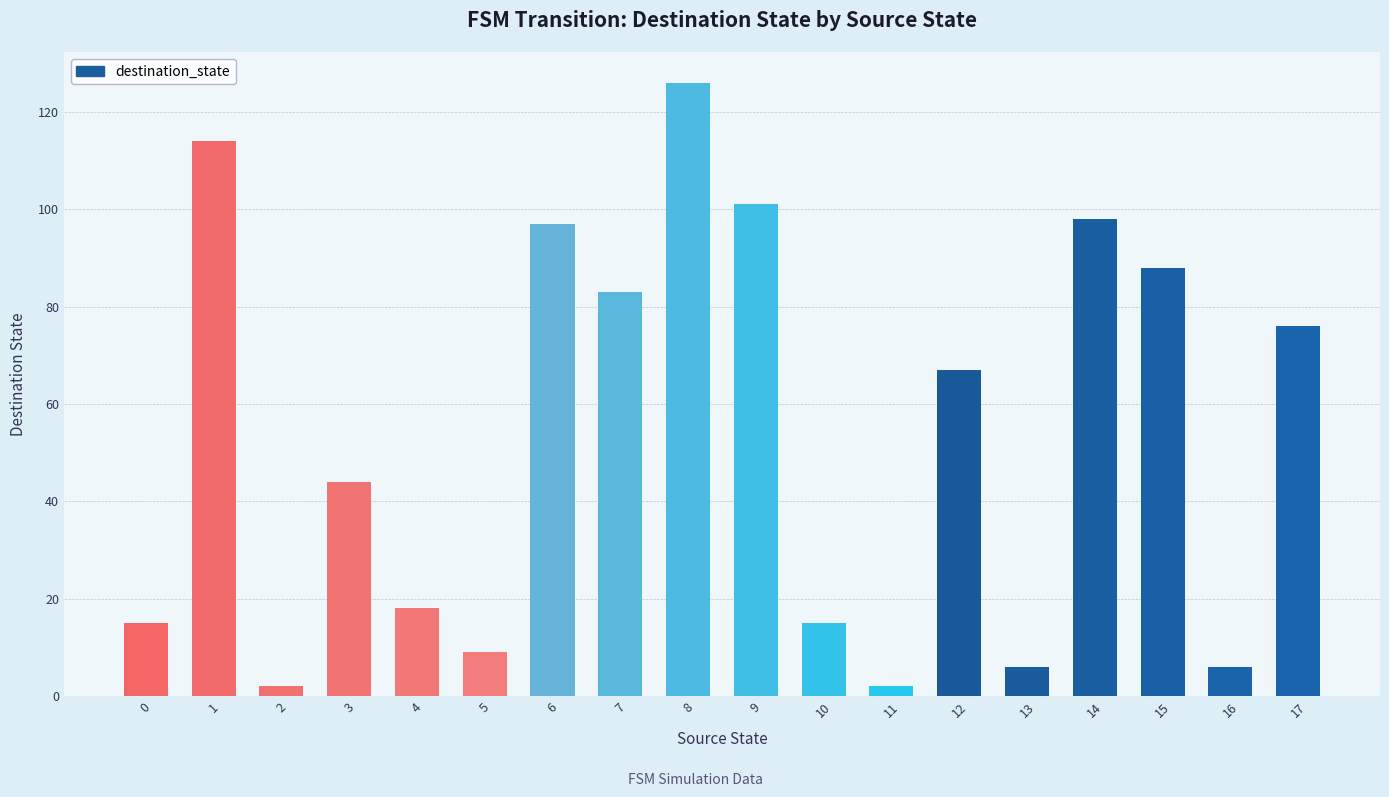

What is the sum of all values?

967